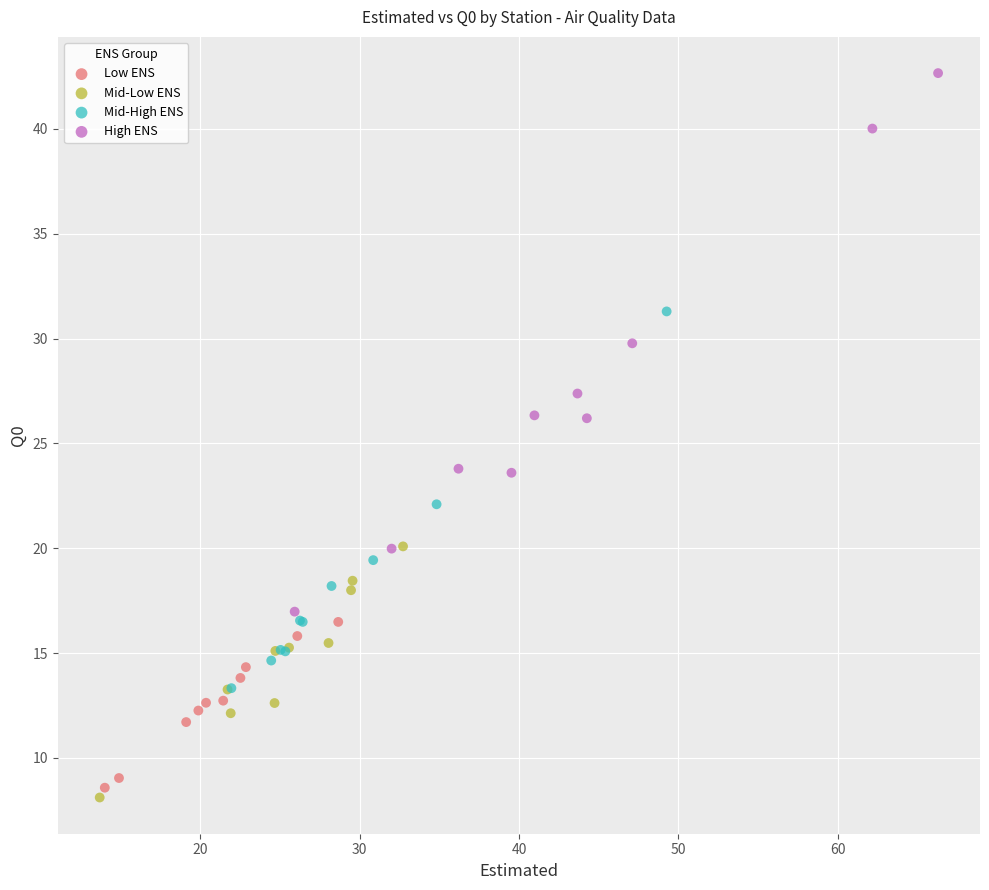

Which series contains the highest Y value?

High ENS